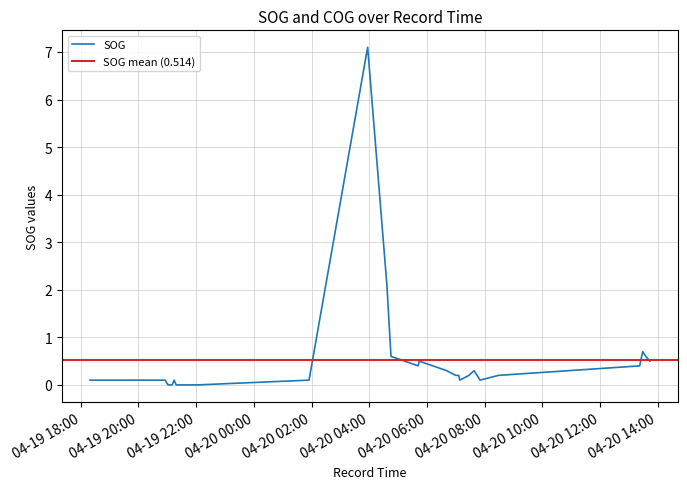

At which label is the value closest to 3?

2024-04-20 04:36:47